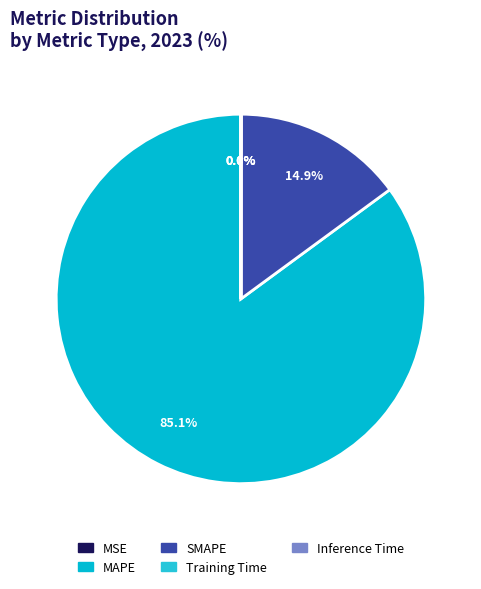

Which category has the smallest portion of the pie?

Training Time